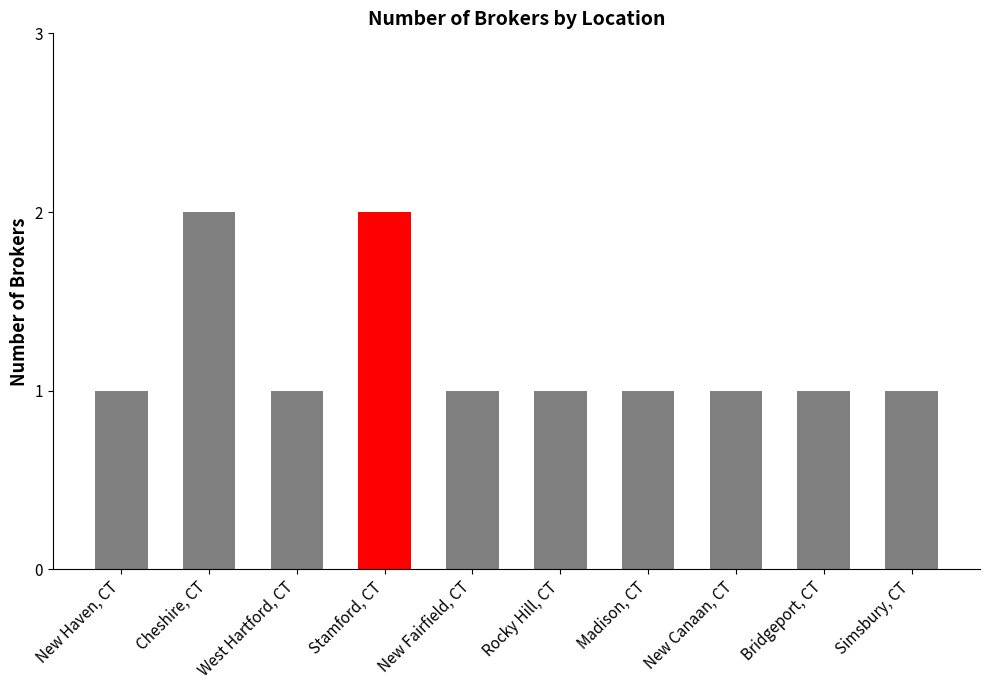

What position from the left is Simsbury, CT?

10